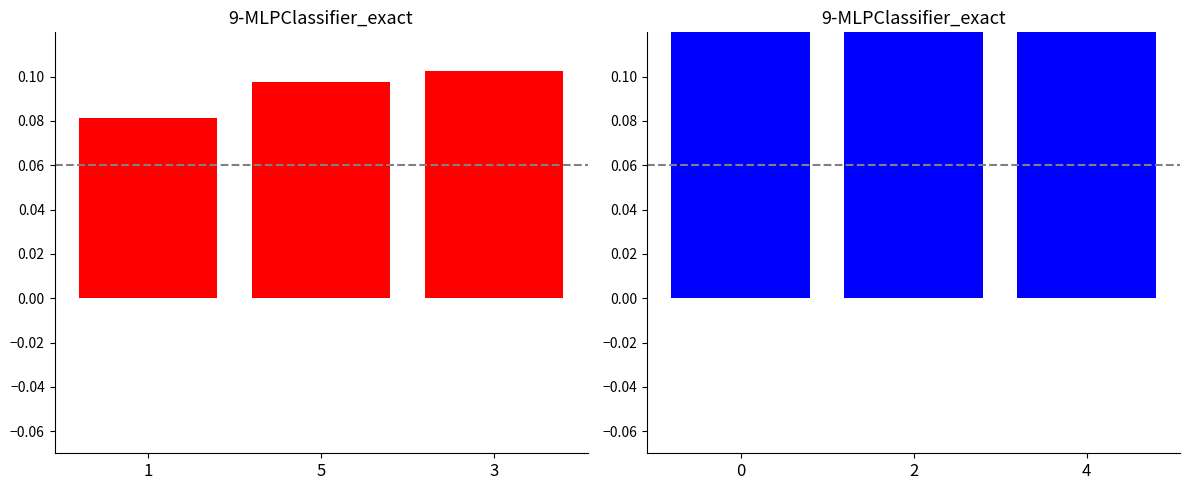

True or false: action reward (red) has a value of 0.0 at 1.

False